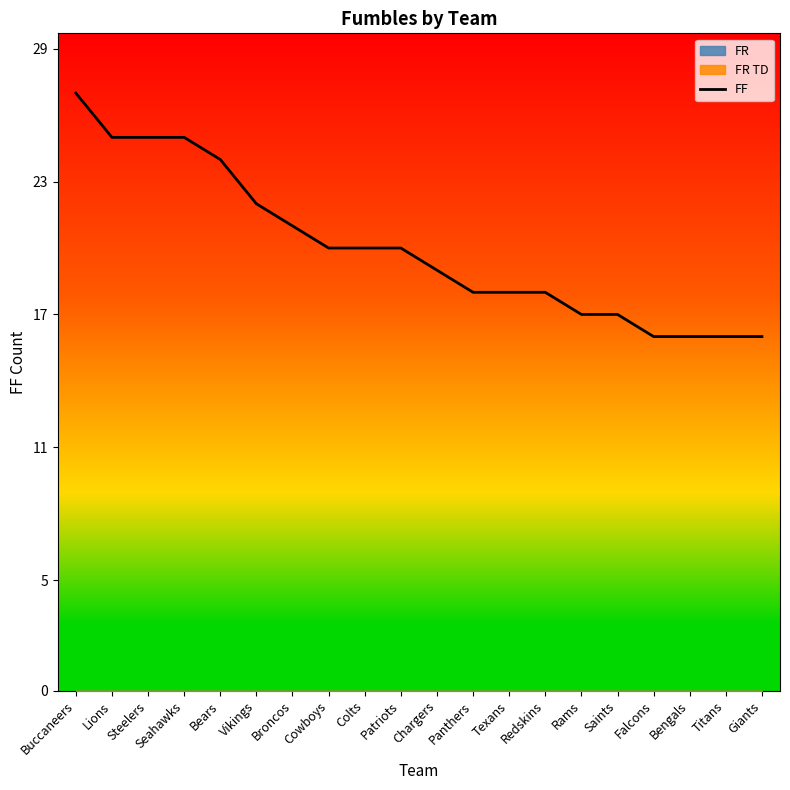

True or false: the data shows 16 at Falcons.

True